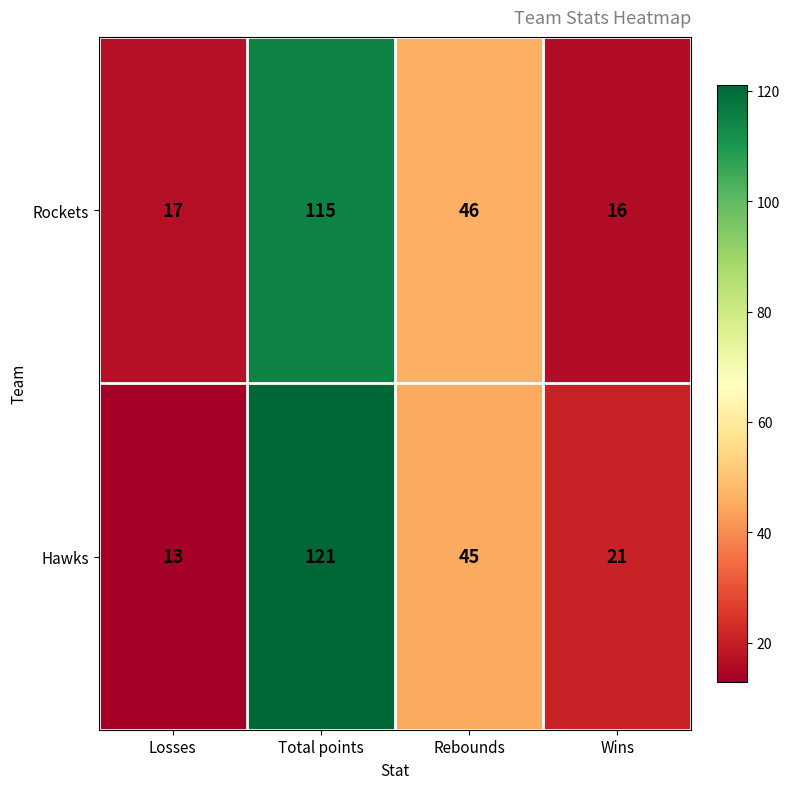

Reading left to right, list all the values displayed in this chart.

Rockets: Losses=17	Total points=115	Rebounds=46	Wins=16
Hawks: Losses=13	Total points=121	Rebounds=45	Wins=21